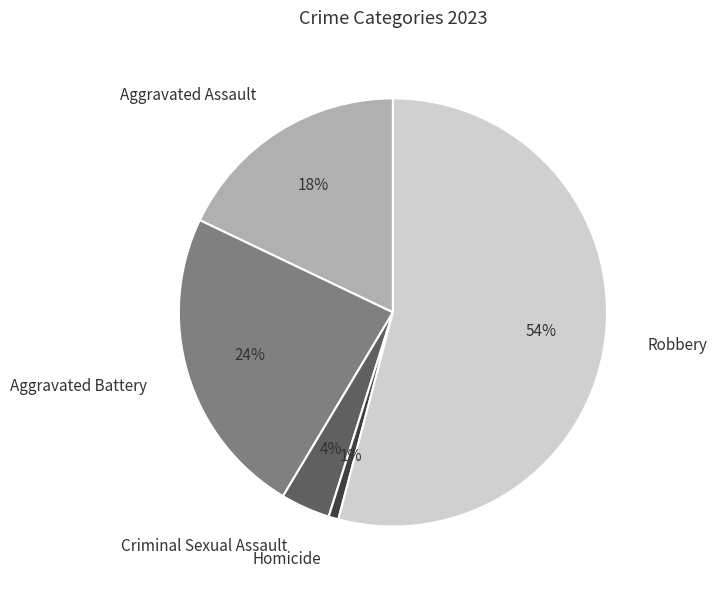

How many segments does this pie chart have?

5